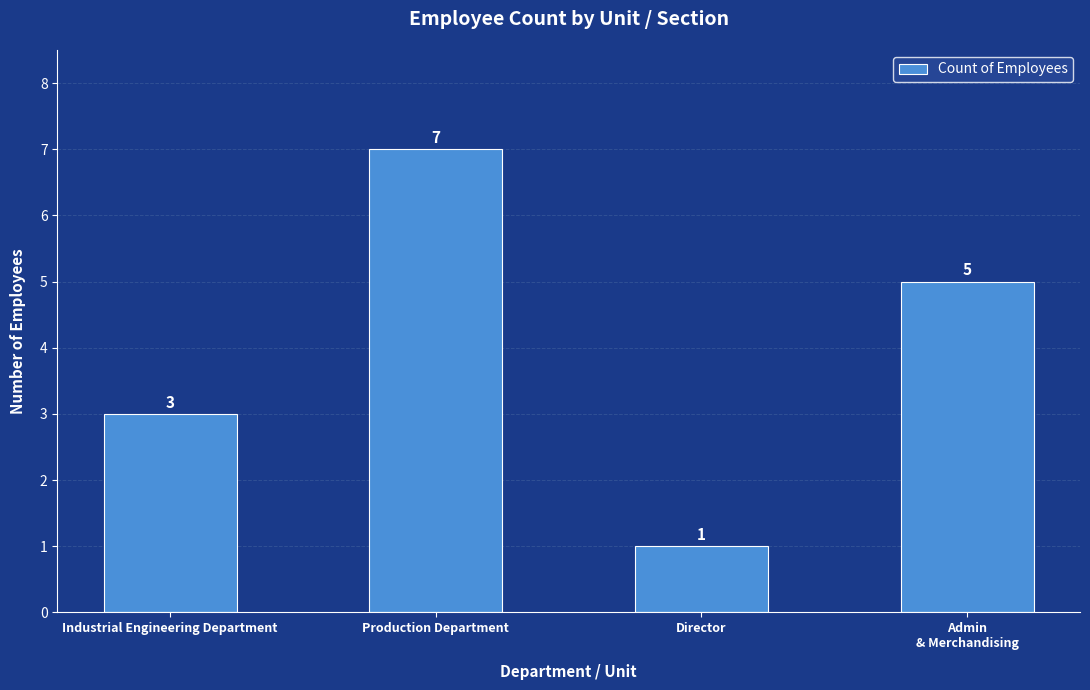

Which label corresponds to the largest value in the chart?

Production Department